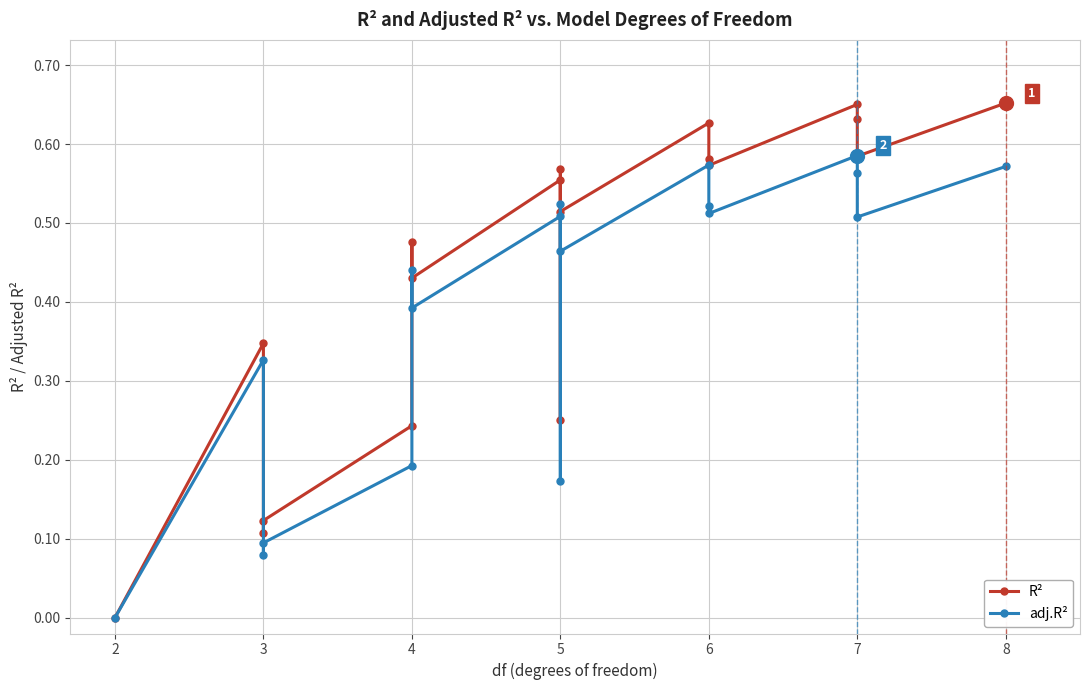

At which category does adj.R² reach its first local valley?

3